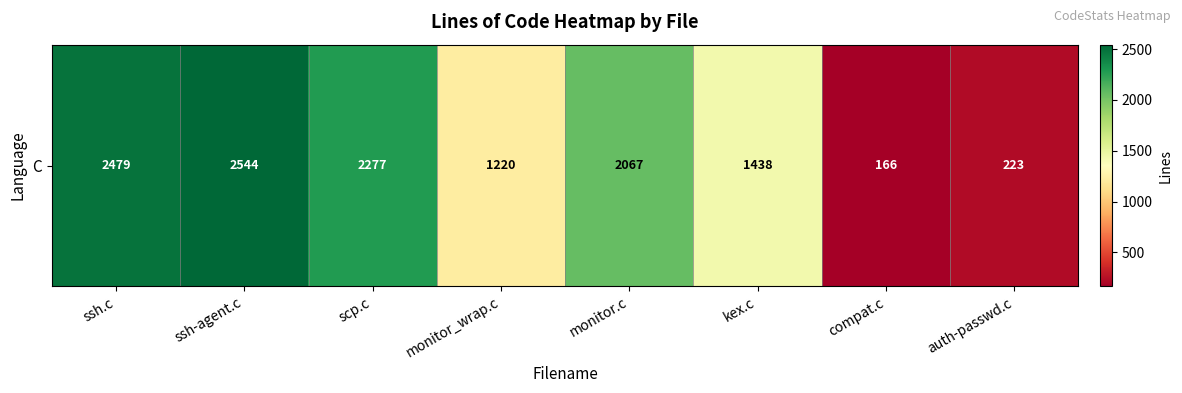

Reading left to right, what are all the values shown in this chart?

ssh.c=2479	ssh-agent.c=2544	scp.c=2277	monitor_wrap.c=1220	monitor.c=2067	kex.c=1438	compat.c=166	auth-passwd.c=223